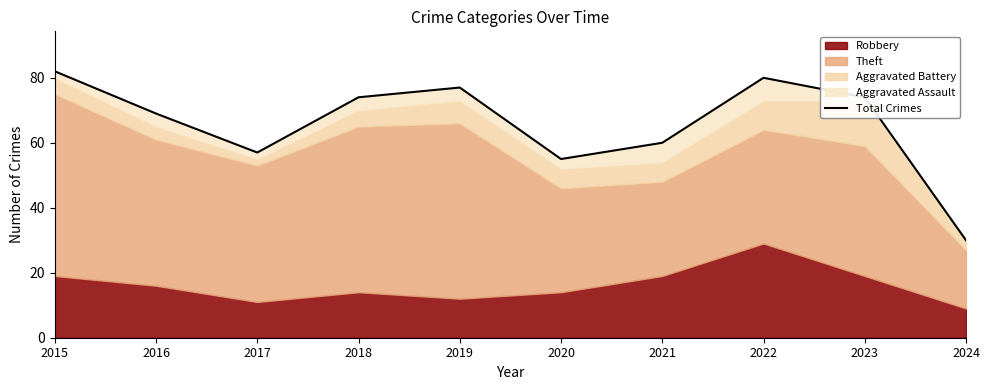

How many points are lower than both their immediate neighbors (excluding endpoints)?

2